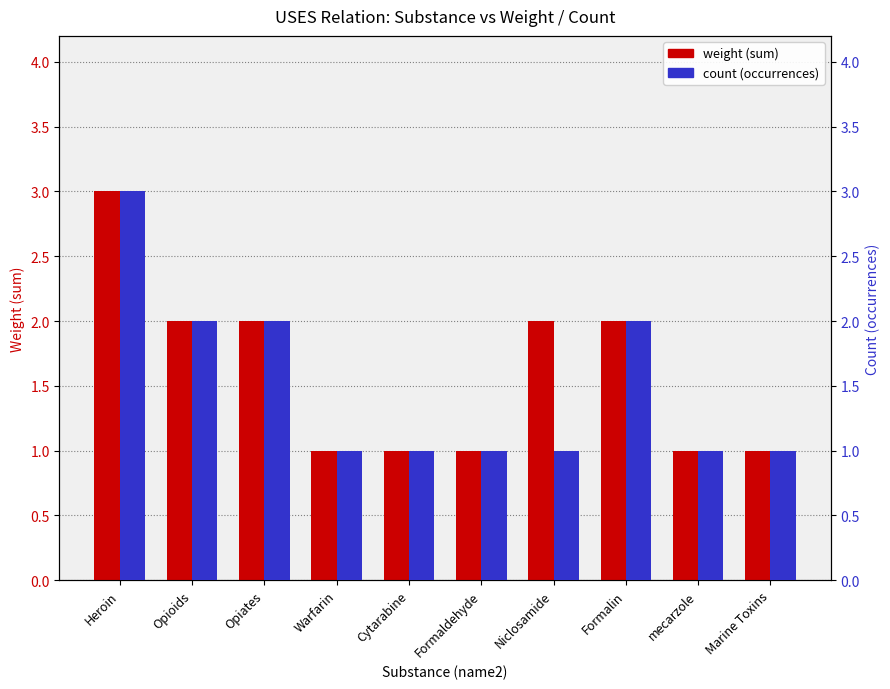

How many values in the weight (sum) series exceed 2?

1